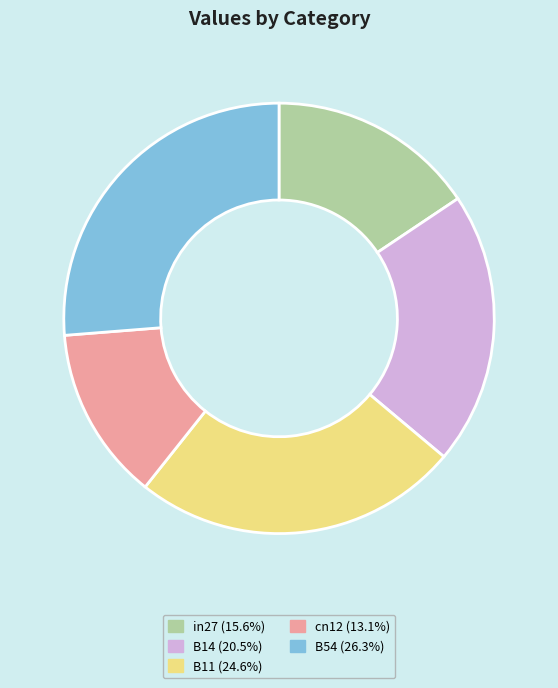

Combined, do cn12 and B11 account for over 50%?

No